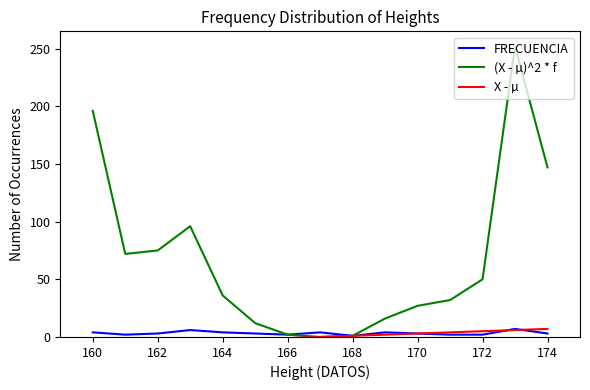

Reading right to left, extract all data points from this chart.

FRECUENCIA: 3	7	2	2	3	4	1	4	2	3	4	6	3	2	4
(X - µ)^2 * f: 147	252	50	32	27	16	1	0	2	12	36	96	75	72	196
X - µ: 7	6	5	4	3	2	1	0	-1	-2	-3	-4	-5	-6	-7